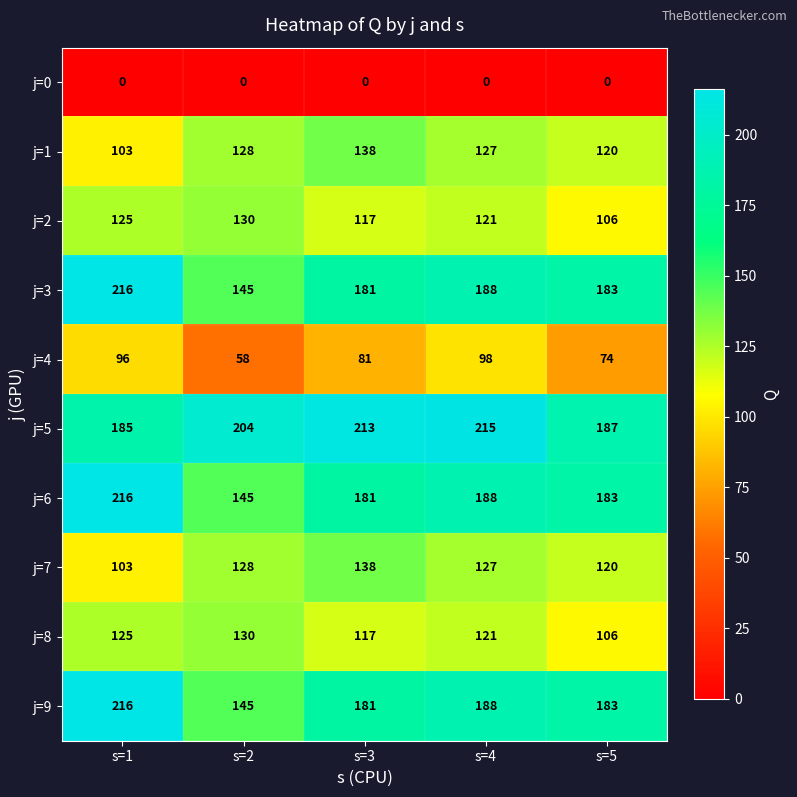

At which category is the sum across all series the highest?

s=1